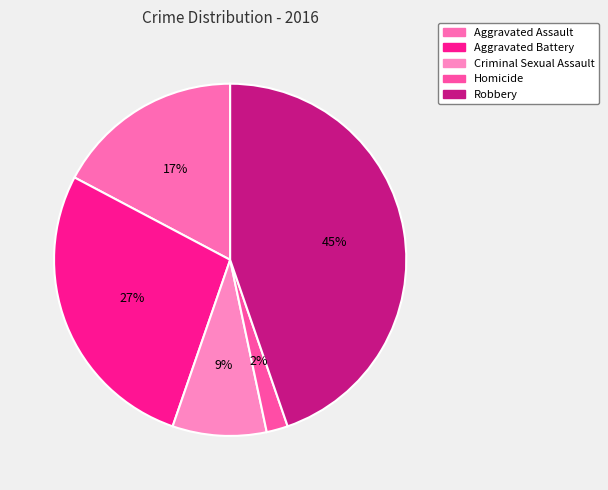

Is it true that Robbery is 45% of the pie?

True